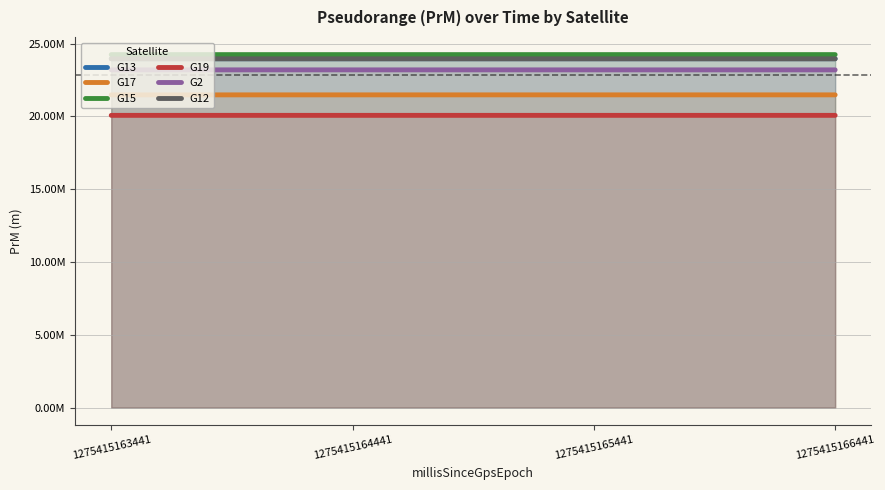

Which series changed the most between 1275415163441 and 1275415165441?

G13